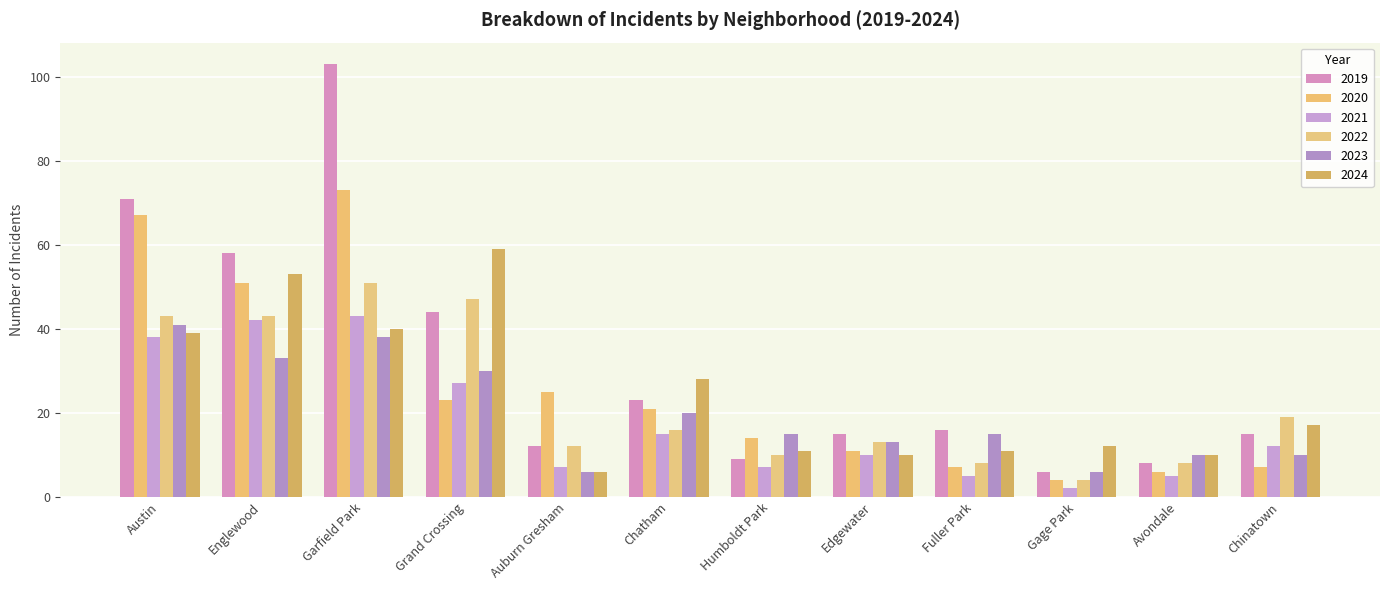

At how many categories does at least one series exceed 70?

2